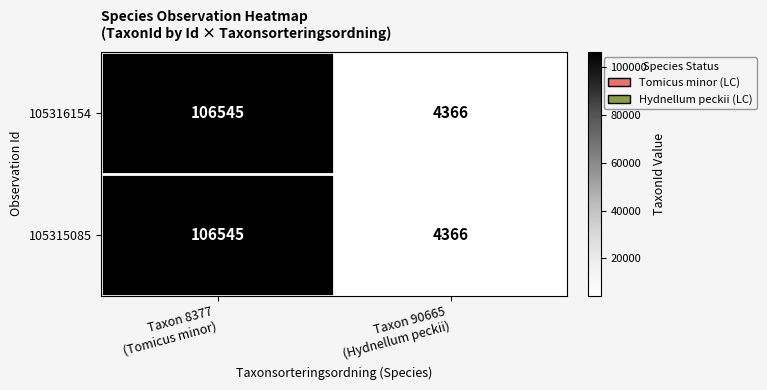

What is the average value of the 105316154 series?

55456